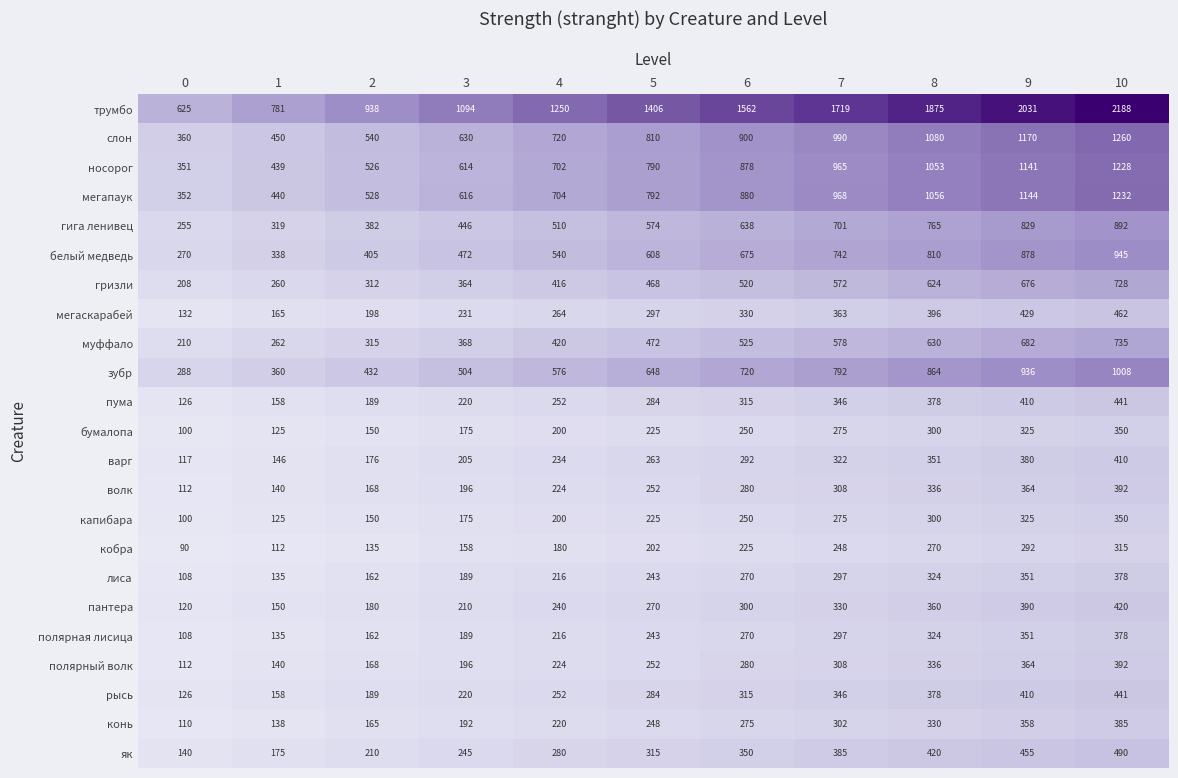

What is the smallest value displayed?

90